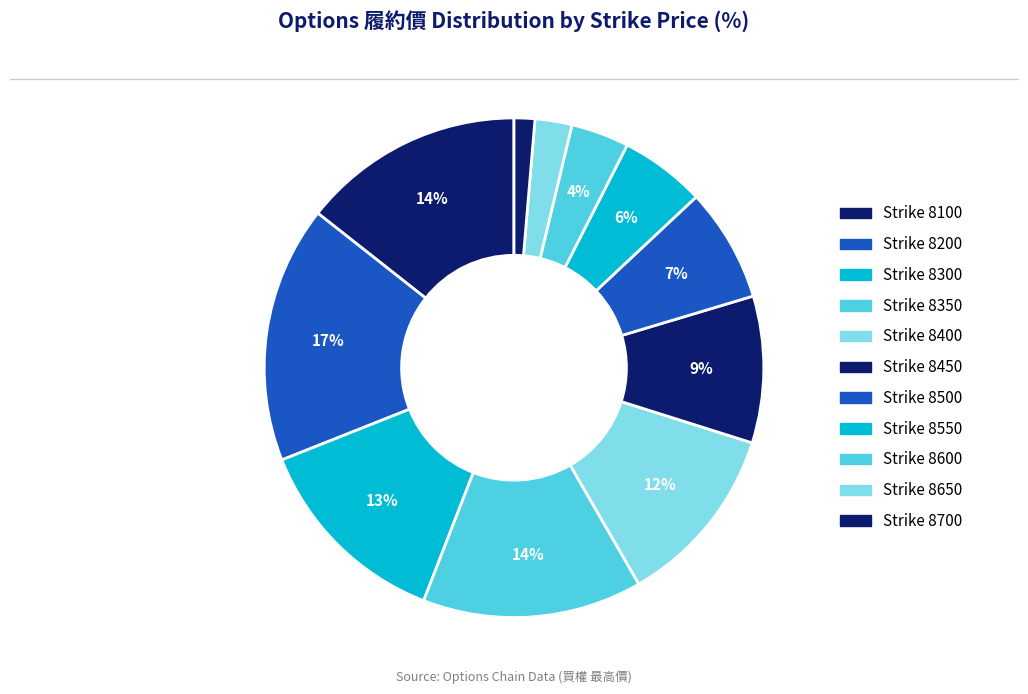

Which slice is the smallest?

8700